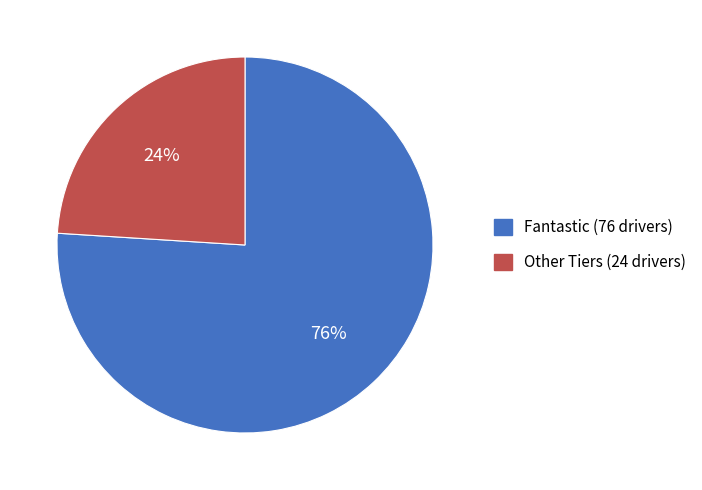

To the nearest percent, what is the difference between the largest and smallest slice percentages?

52%